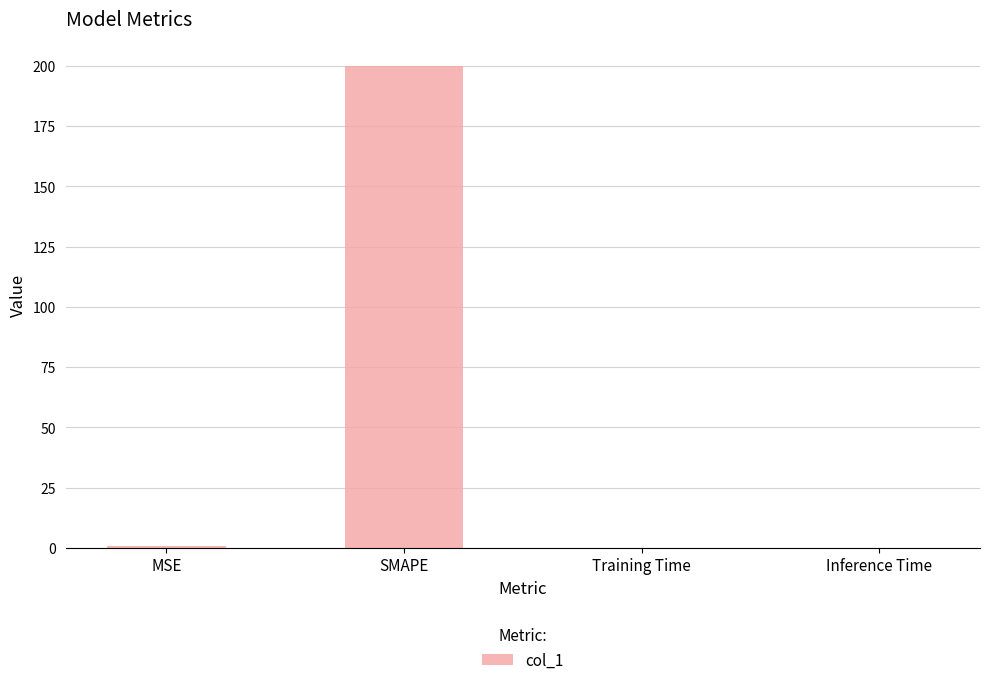

What is the approximate value at SMAPE?

200.0